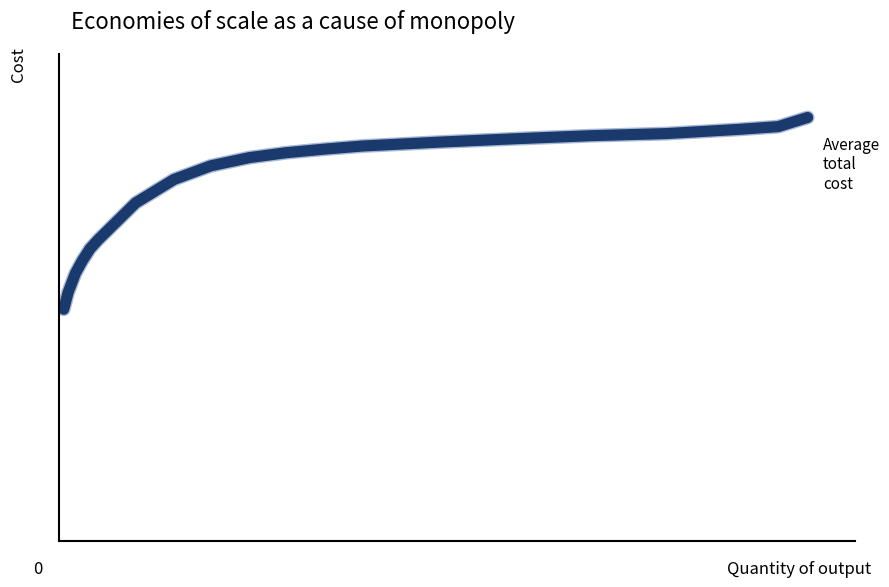

Does the chart have visible grid lines?

No